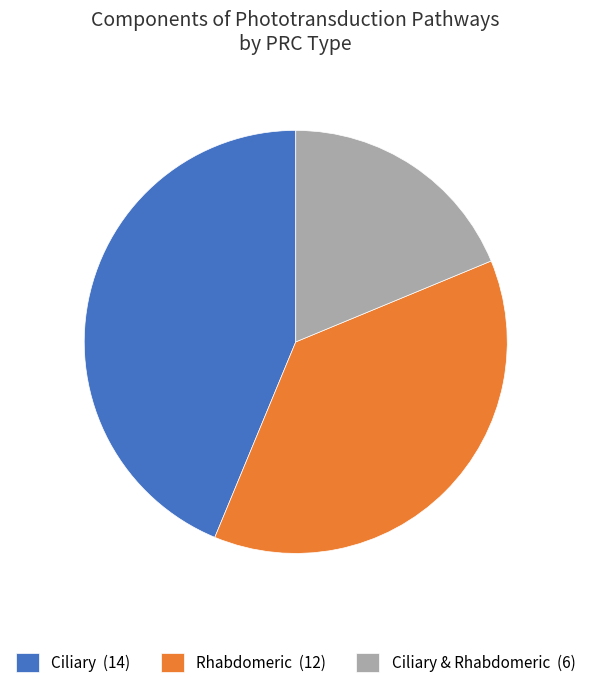

What is the ratio of the value at Ciliary & Rhabdomeric (6) to the value at Ciliary (14)?

0.4